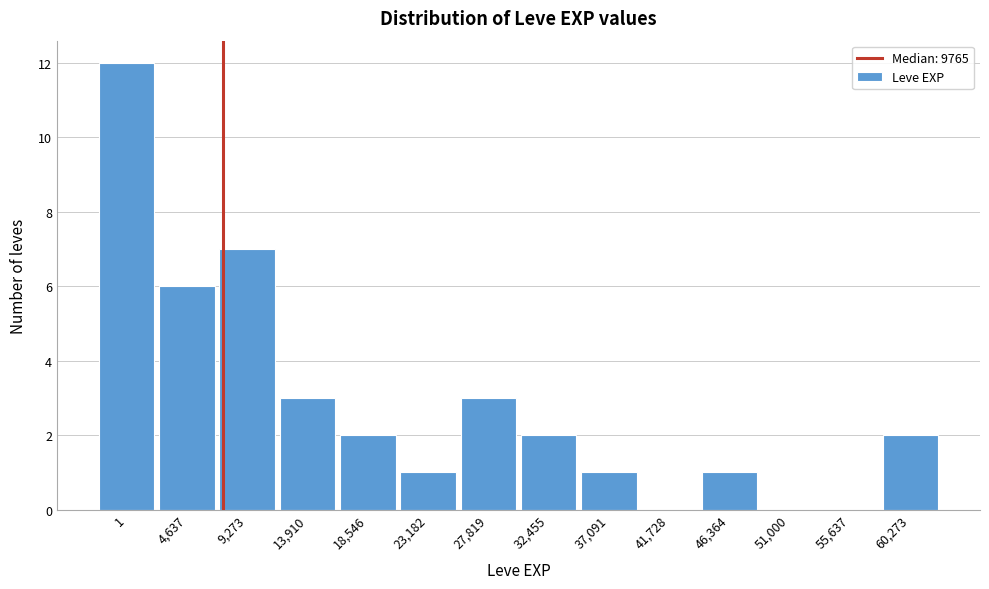

Reading left to right, extract all data points from this chart.

1=12	4,637=6	9,273=7	13,910=3	18,546=2	23,182=1	27,819=3	32,455=2	37,091=1	41,728=0	46,364=1	51,000=0	55,637=0	60,273=2